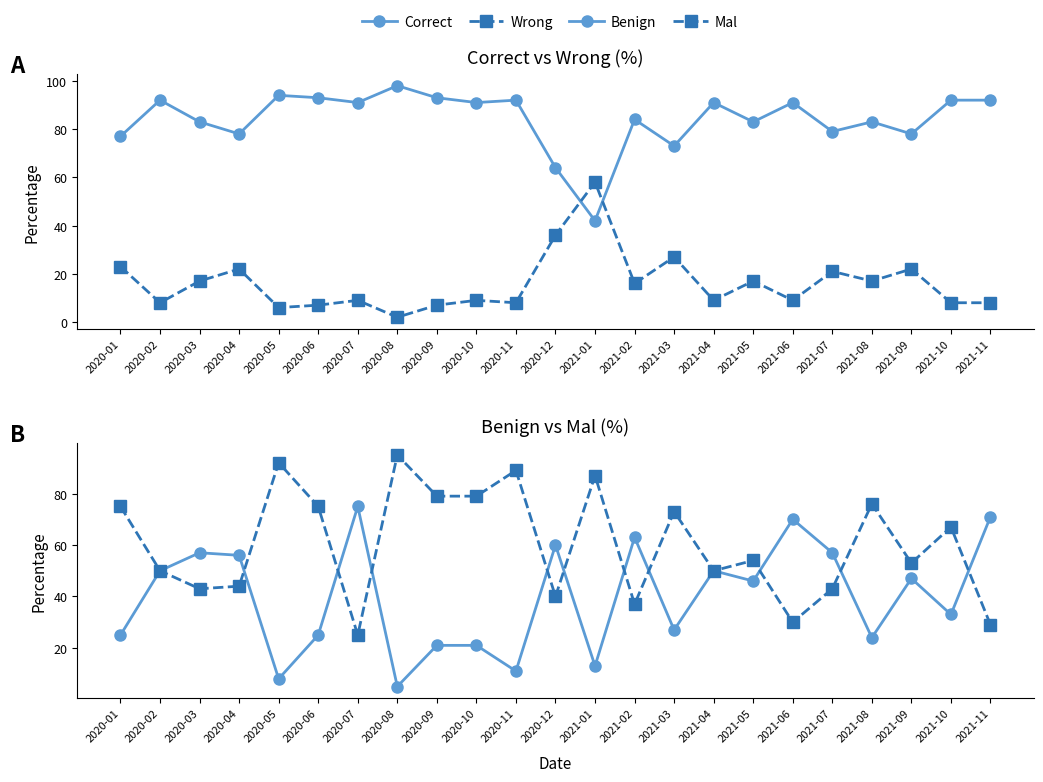

Where is the first local maximum for Mal?

2020-05